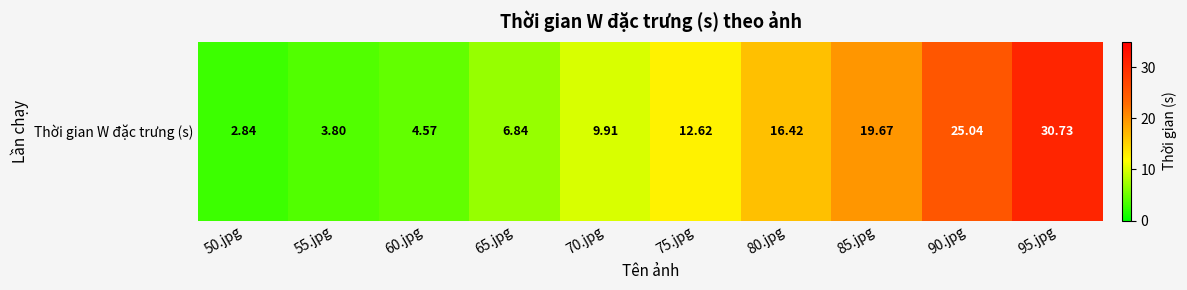

Reading left to right, extract all data points from this chart.

50.jpg=2.8	55.jpg=3.8	60.jpg=4.6	65.jpg=6.8	70.jpg=9.9	75.jpg=12.6	80.jpg=16.4	85.jpg=19.7	90.jpg=25.0	95.jpg=30.7